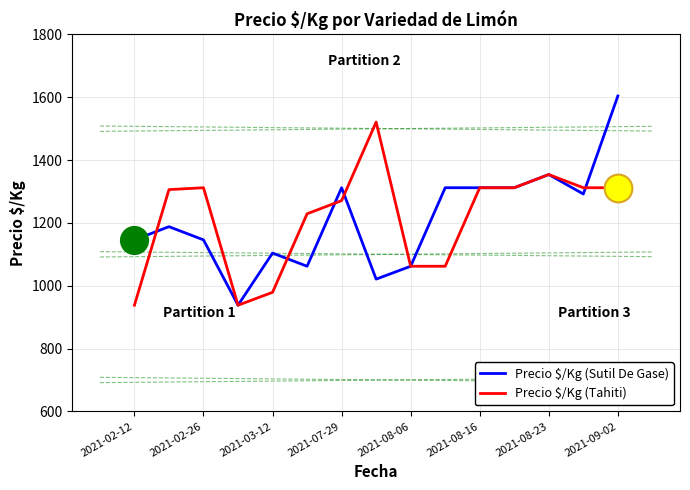

What is the lowest value of the Precio $/Kg (Tahiti) series?

938